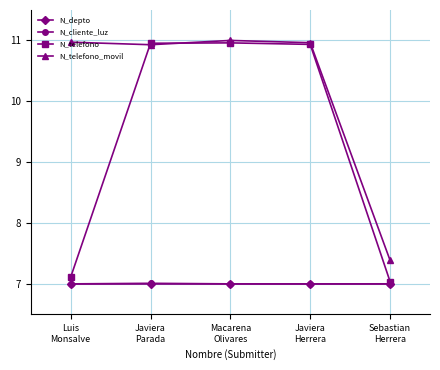

What is the lowest value of the N_telefono series?

7.0